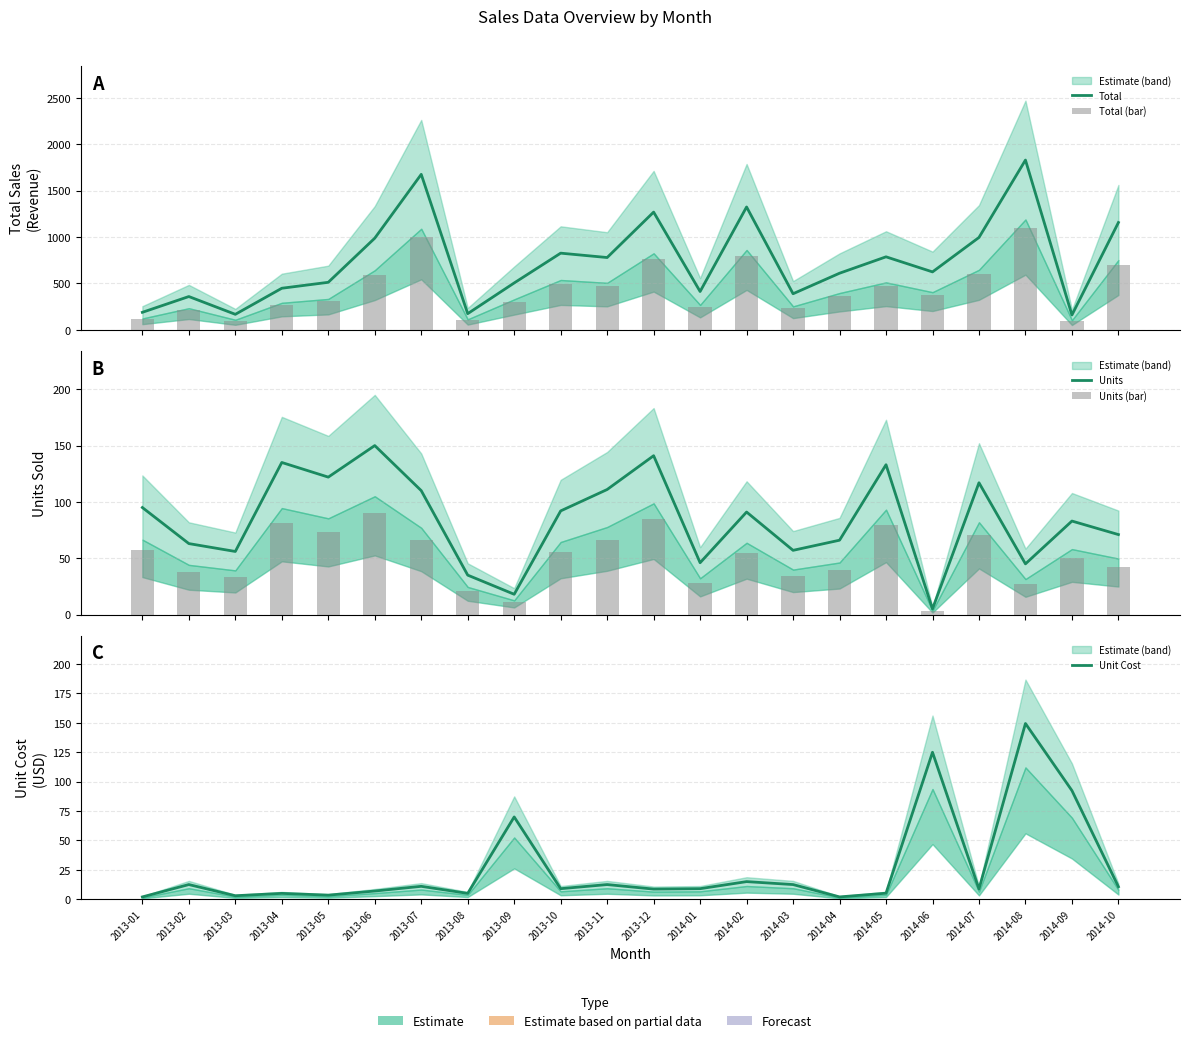

What is the sum of all Total values?

16196.0